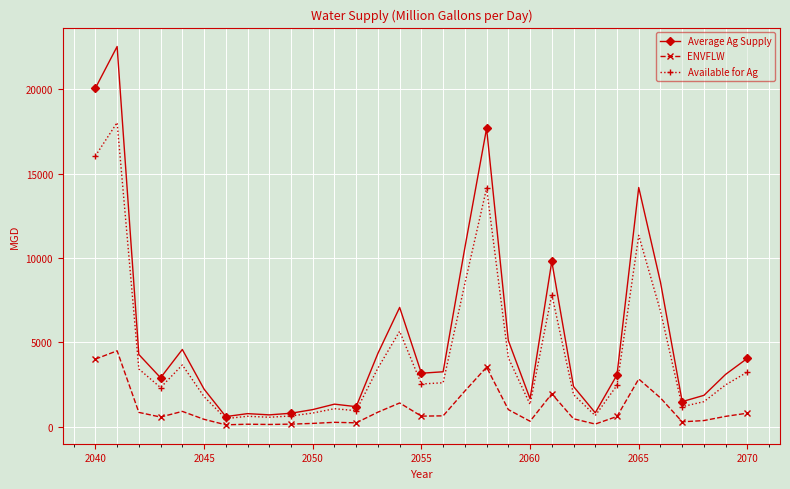

Which series has the largest range (max minus min)?

Average Ag Supply